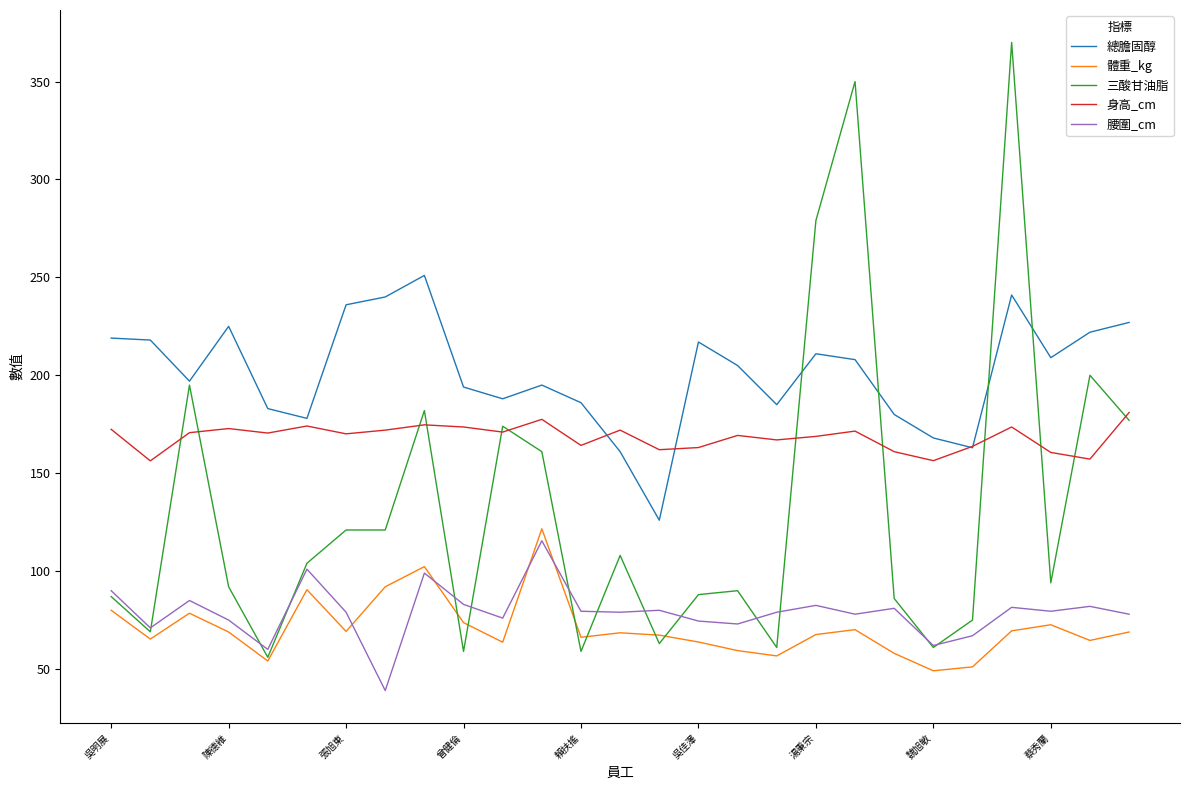

True or false: 總膽固醇 and 體重_kg intersect in this chart.

False